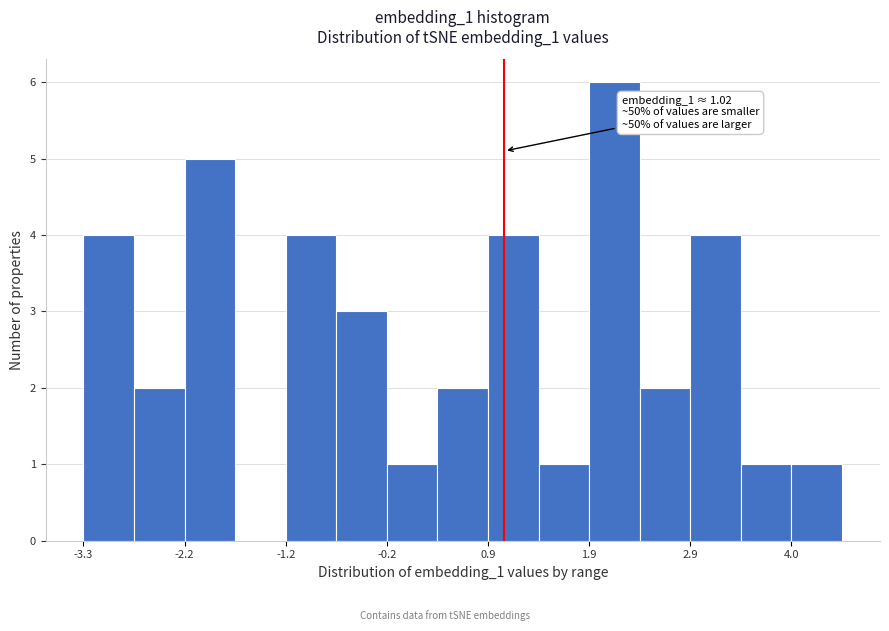

Around what value on the x-axis is the tallest bar? Give the approximate position of its centre, as read against the axis.

2.2